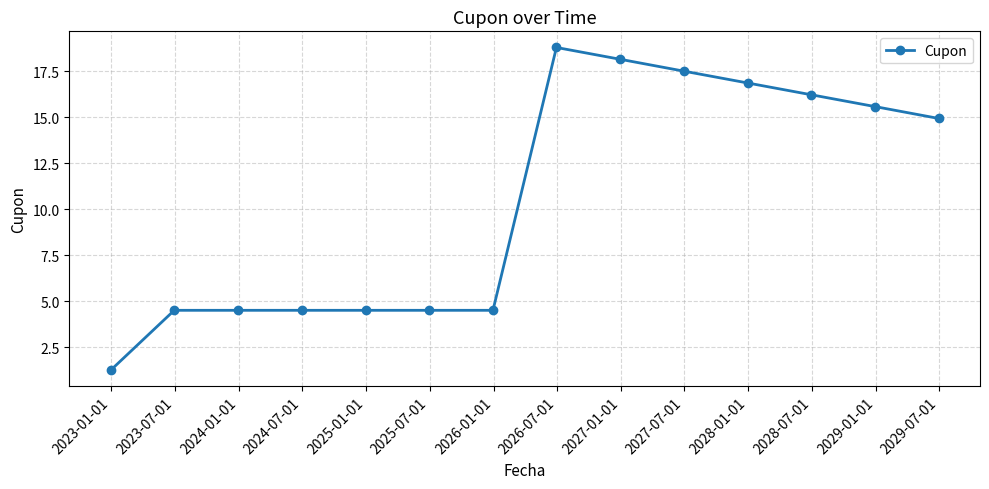

What is the average value?

10.4